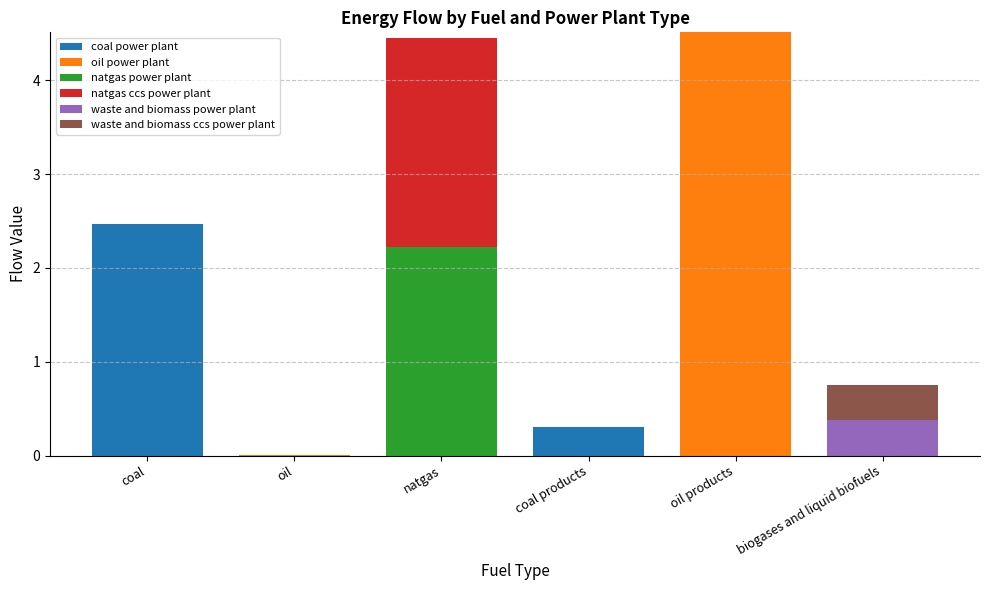

At which label does coal power plant reach its peak?

coal